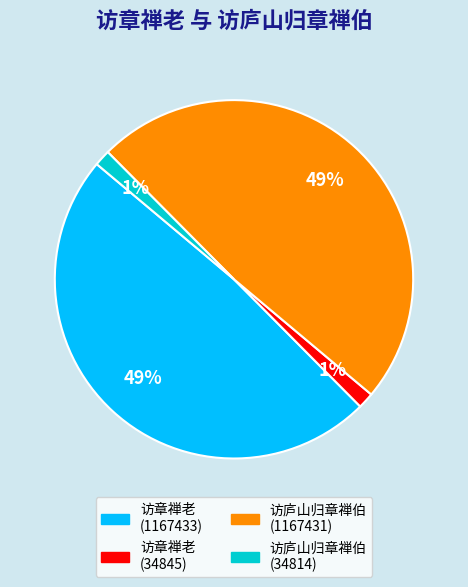

Is the sum of 访庐山归章禅伯 (1167431) and 访章禅老 (1167433) greater than half?

Yes